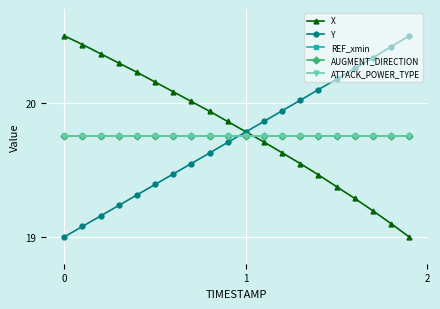

What is the value of the X point at the 6th from the left?

20.2